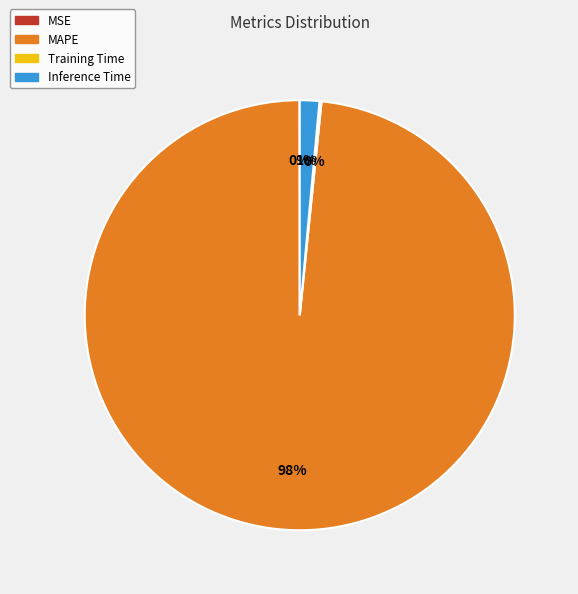

Which has a higher value, MAPE or Inference Time?

MAPE